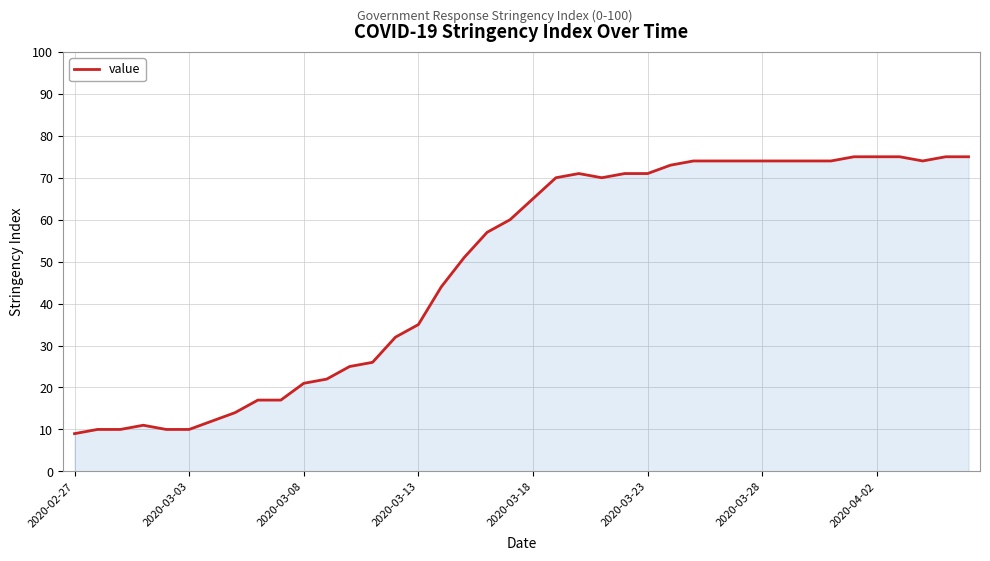

Reading left to right, list all the values displayed in this chart.

9	10	10	11	10	10	12	14	17	17	21	22	25	26	32	35	44	51	57	60	65	70	71	70	71	71	73	74	74	74	74	74	74	74	75	75	75	74	75	75